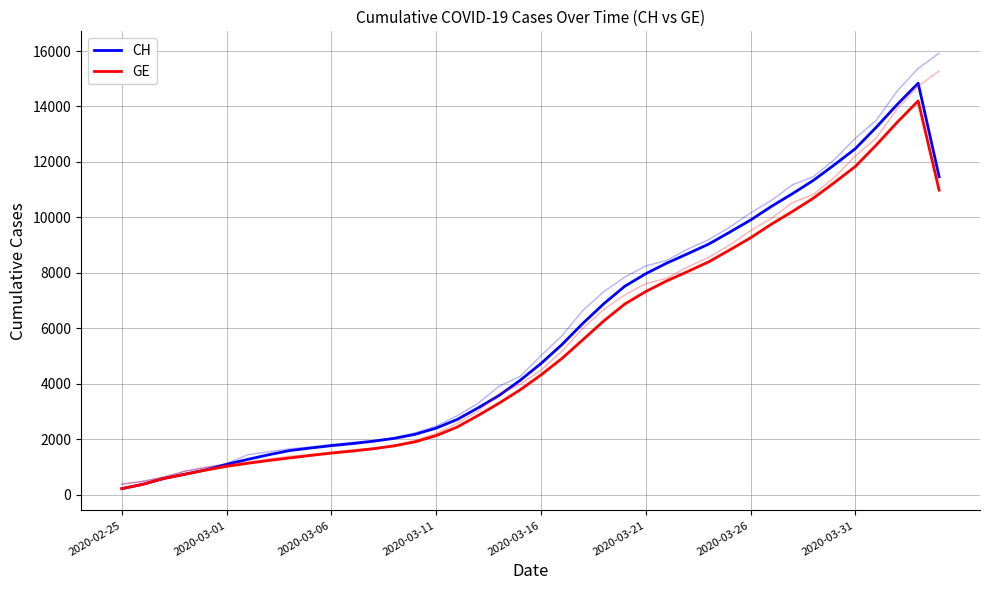

True or false: CH and GE intersect in this chart.

False